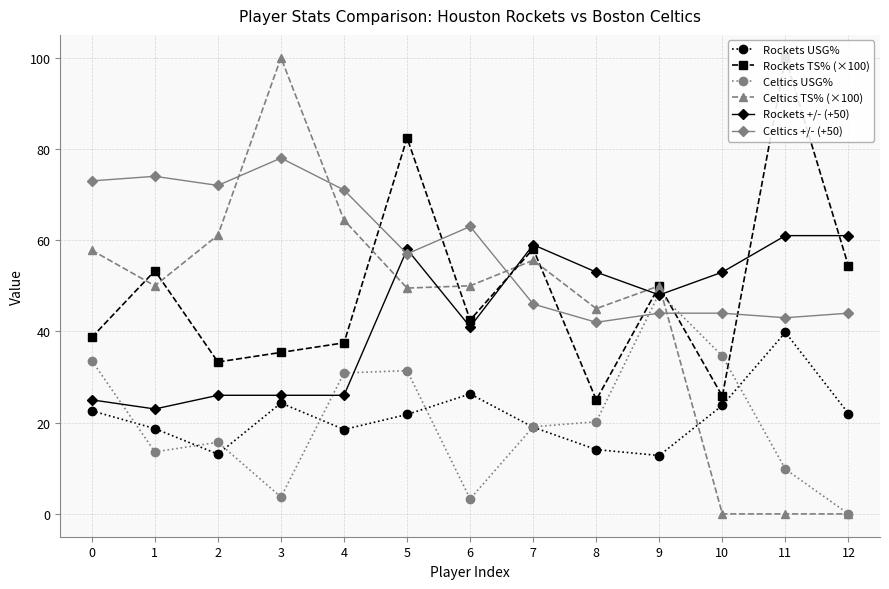

What is the difference between the Celtics +/- (+50) values at 2 and 5?

15.0